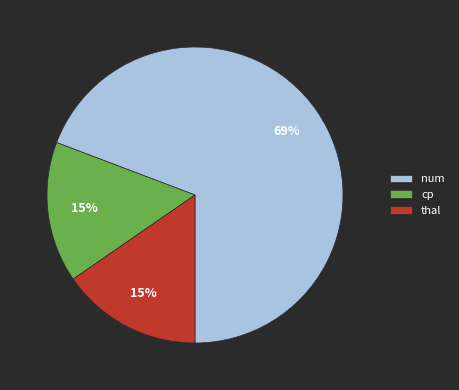

To the nearest percent, what is the average slice percentage?

33%